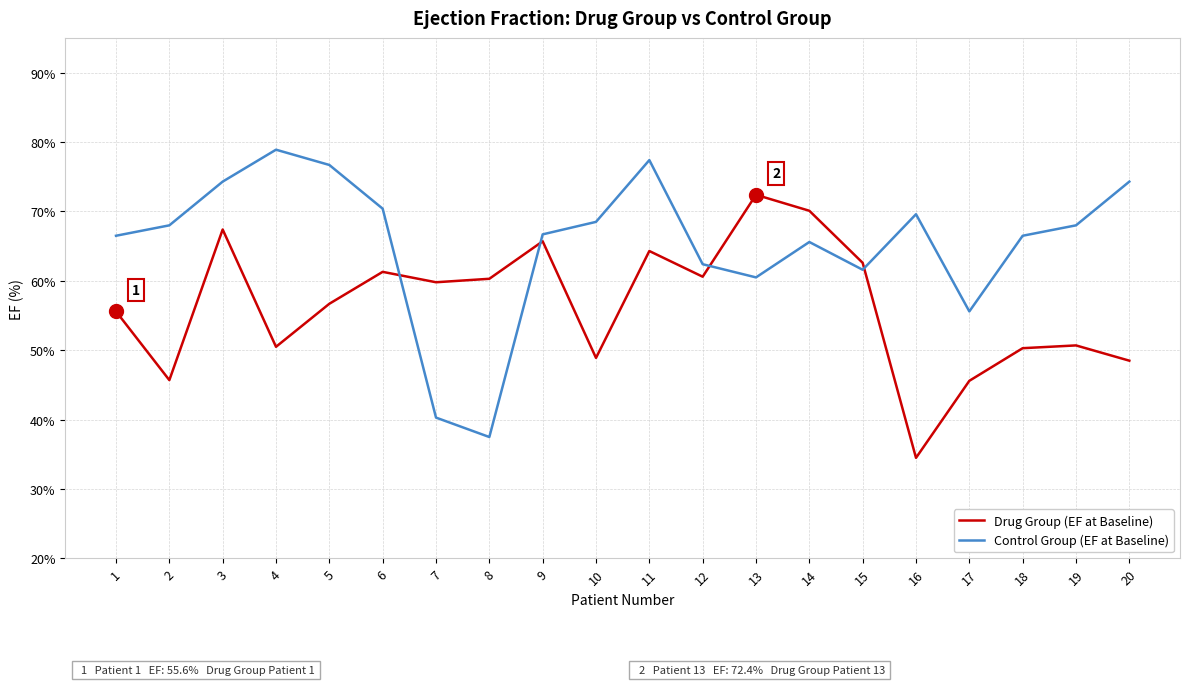

What is the difference between the Drug Group (EF at Baseline) values at 2 and 3?

21.7